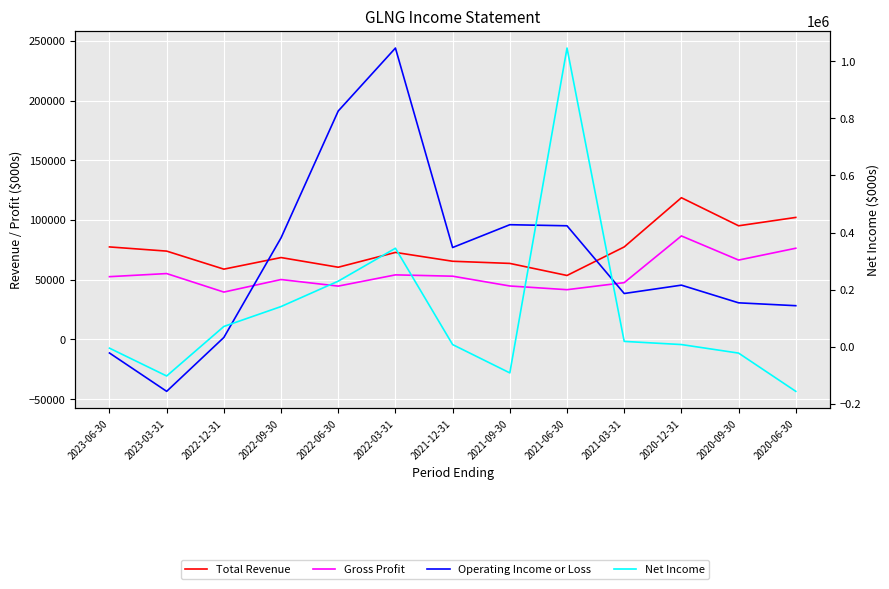

What is the value of the Net Income point at the 1st from the left?

-4500